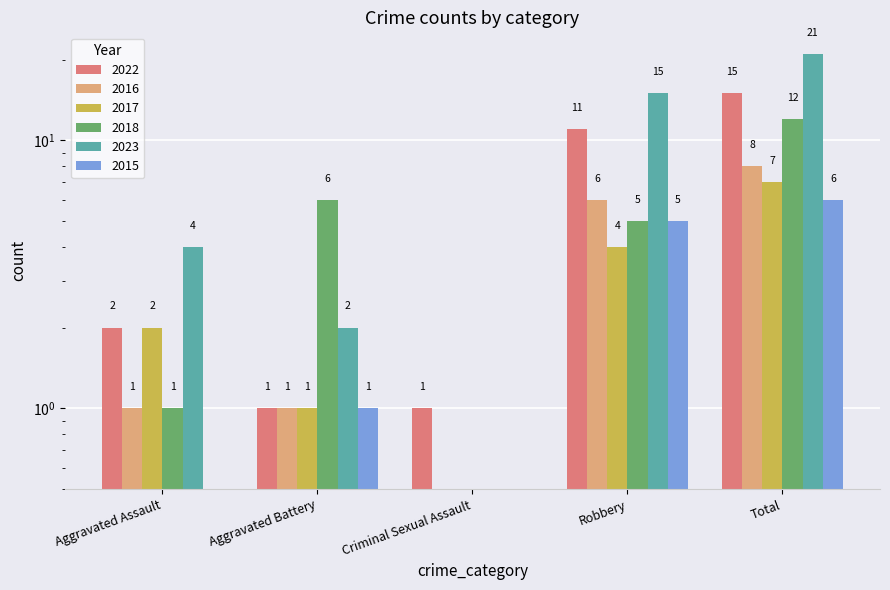

What are all the series names shown in the legend?

2022, 2016, 2017, 2018, 2023, 2015